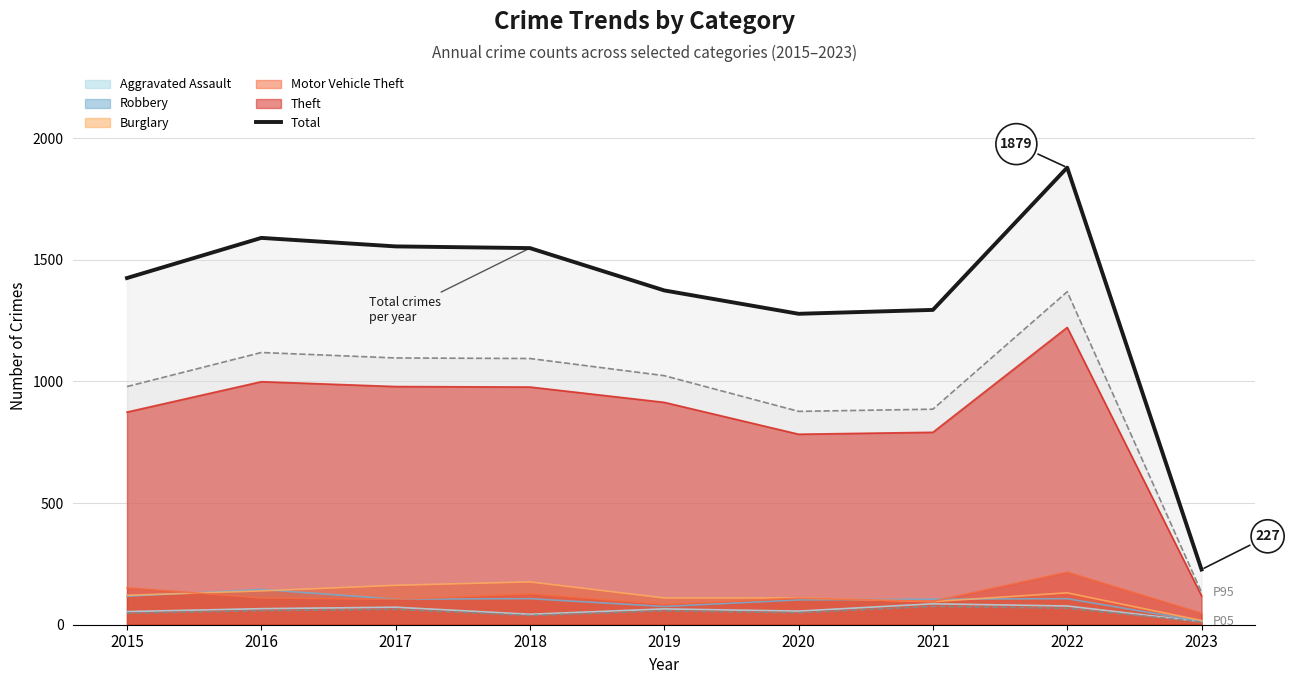

True or false: Total has a value of 337 at 2015.

False